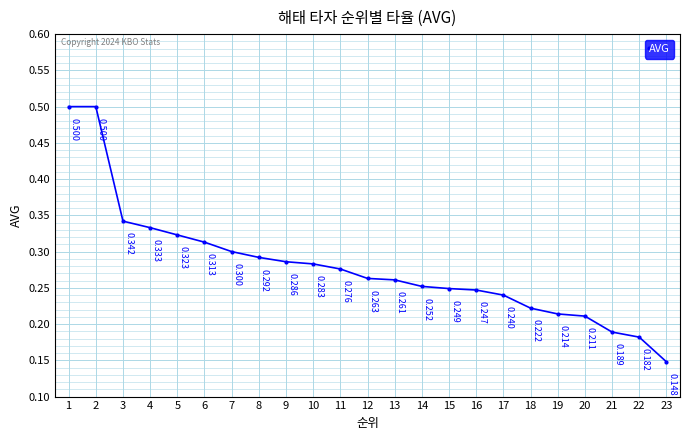

What is the sum of all values?

6.4